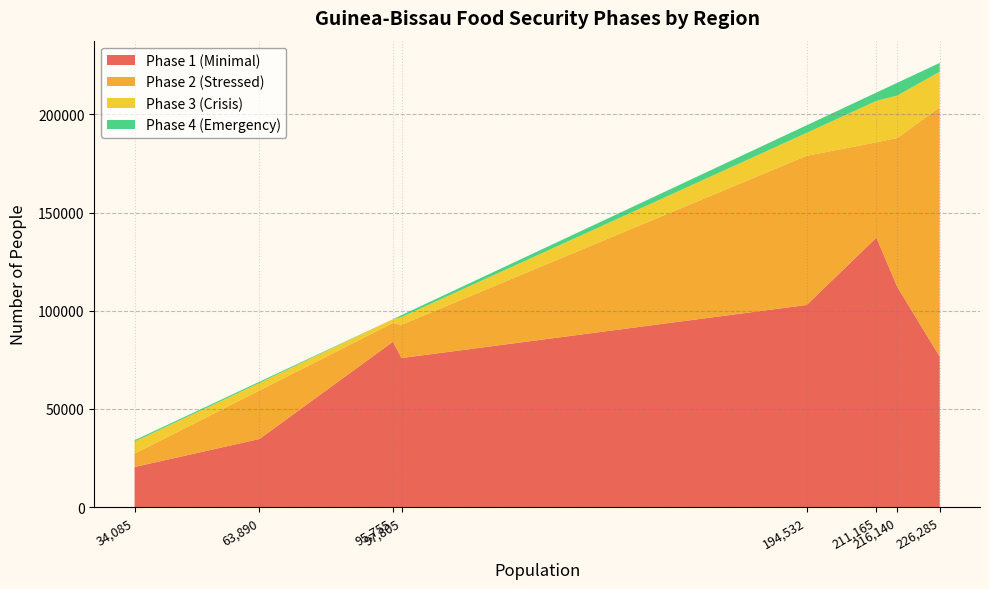

Reading right to left, extract all data points from this chart.

phase1: TOMBALI=84264.4	BOLAMA=20451.0	GABU=112241.3	CACHEU=102983.9	Biombo=75952.6	OIO=76666.5	Quinara=34727.6	Bafata=137297.9
phase2: TOMBALI=9575.5	BOLAMA=6817.0	GABU=75800.5	CACHEU=75985.6	Biombo=16962.2	OIO=126990.0	Quinara=24690.1	Bafata=48527.3
phase3: TOMBALI=1915.1	BOLAMA=6135.3	GABU=21614.0	CACHEU=11671.9	Biombo=3912.2	OIO=18102.8	Quinara=3833.4	Bafata=21116.5
phase4: TOMBALI=0.0	BOLAMA=681.7	GABU=6484.2	CACHEU=3890.6	Biombo=978.0	OIO=4525.7	Quinara=638.9	Bafata=4223.3